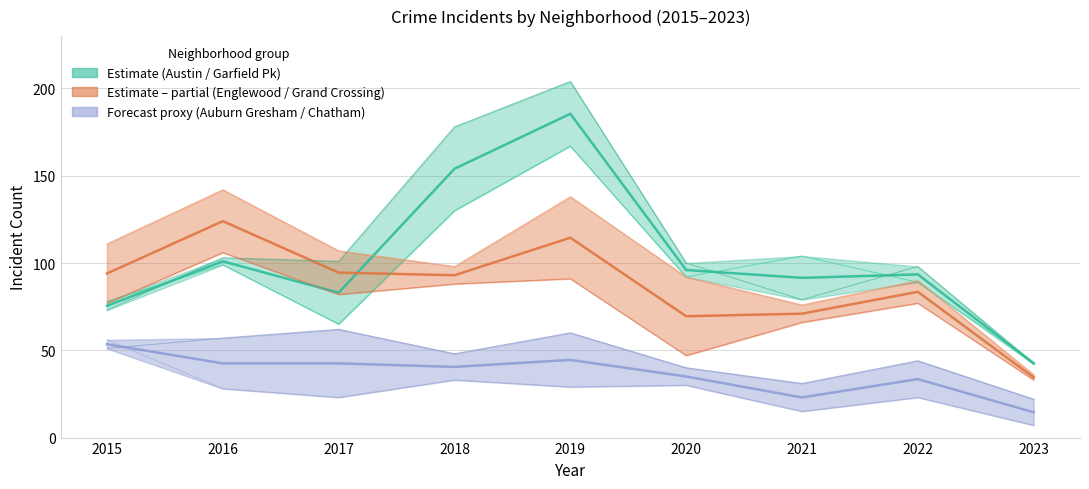

Reading right to left, extract all data points from this chart.

Austin: 2023=43	2022=89	2021=104	2020=92	2019=167	2018=130	2017=65	2016=99	2015=78
Garfield Park: 2023=42	2022=98	2021=79	2020=100	2019=204	2018=178	2017=101	2016=103	2015=73
Englewood: 2023=36	2022=90	2021=76	2020=92	2019=138	2018=98	2017=107	2016=142	2015=111
Grand Crossing: 2023=33	2022=77	2021=66	2020=47	2019=91	2018=88	2017=82	2016=106	2015=77
Auburn Gresham: 2023=7	2022=23	2021=15	2020=30	2019=29	2018=33	2017=23	2016=28	2015=56
Chatham: 2023=22	2022=44	2021=31	2020=40	2019=60	2018=48	2017=62	2016=57	2015=51